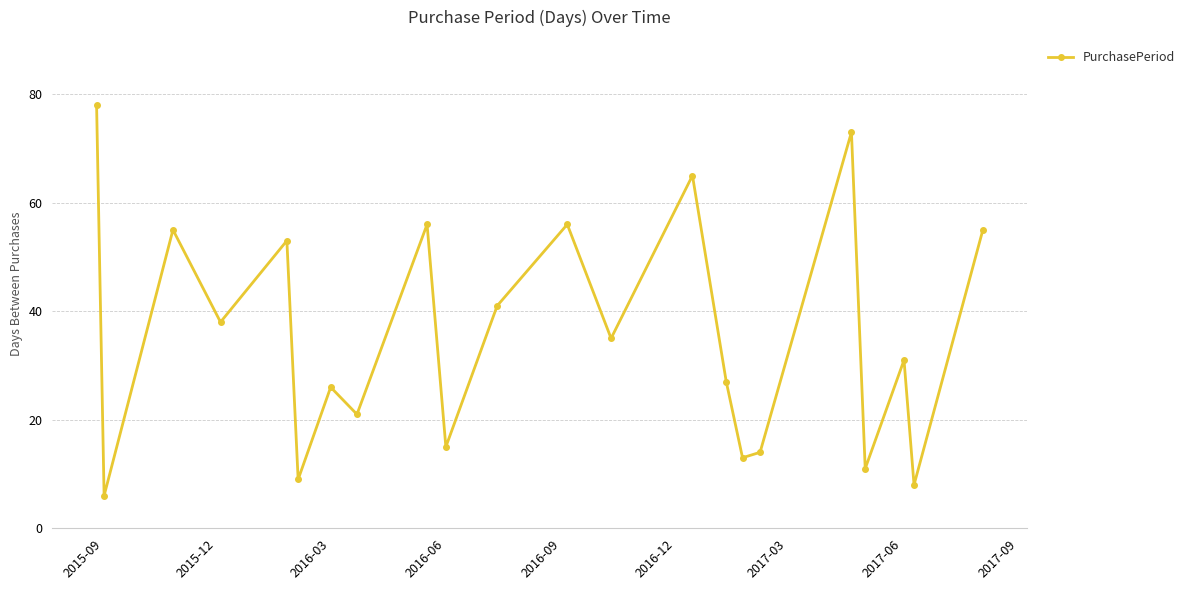

True or false: there are more than 0 points higher than both neighbors.

True